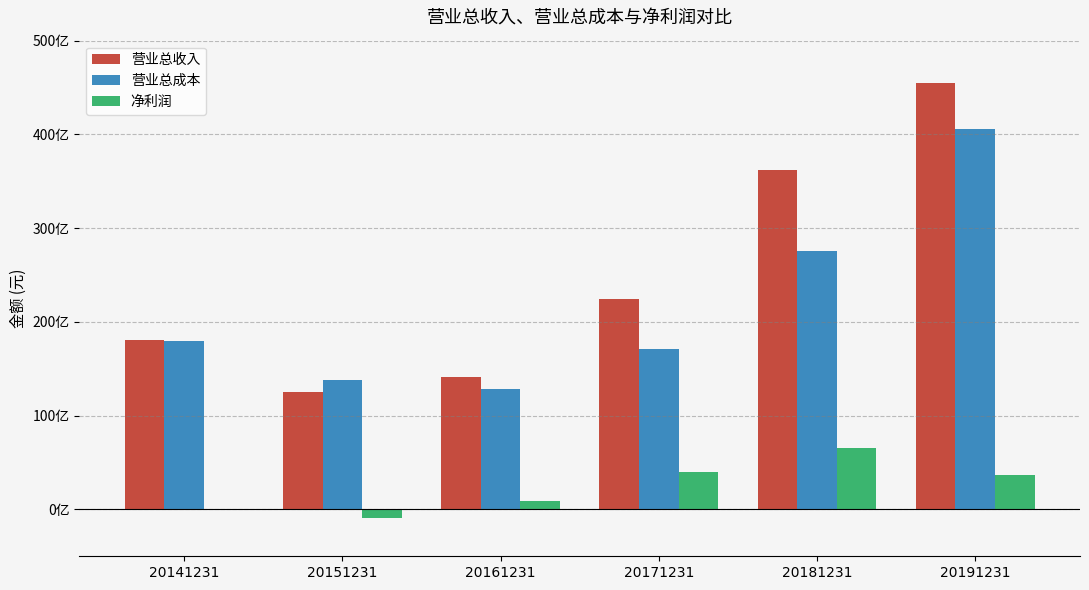

Is it true that 营业总收入 equals 24832101095.8 at 20181231?

False